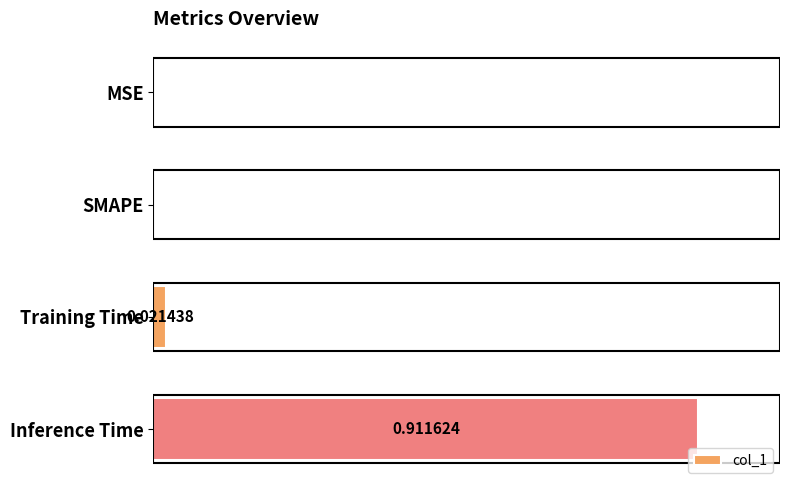

Which label corresponds to the largest value in the chart?

Inference Time